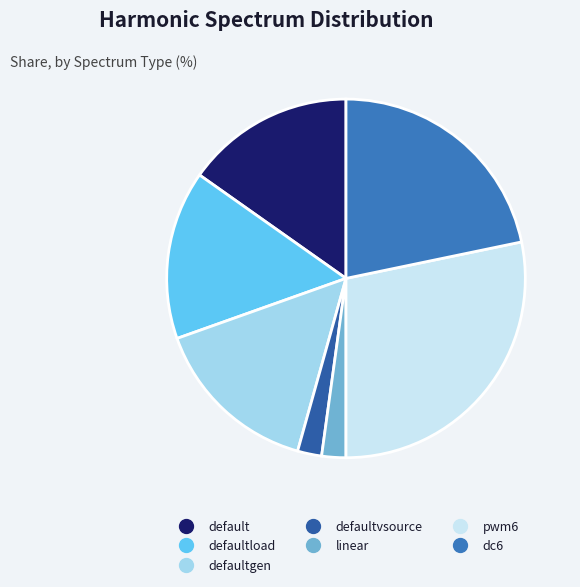

How many segments does this pie chart have?

7